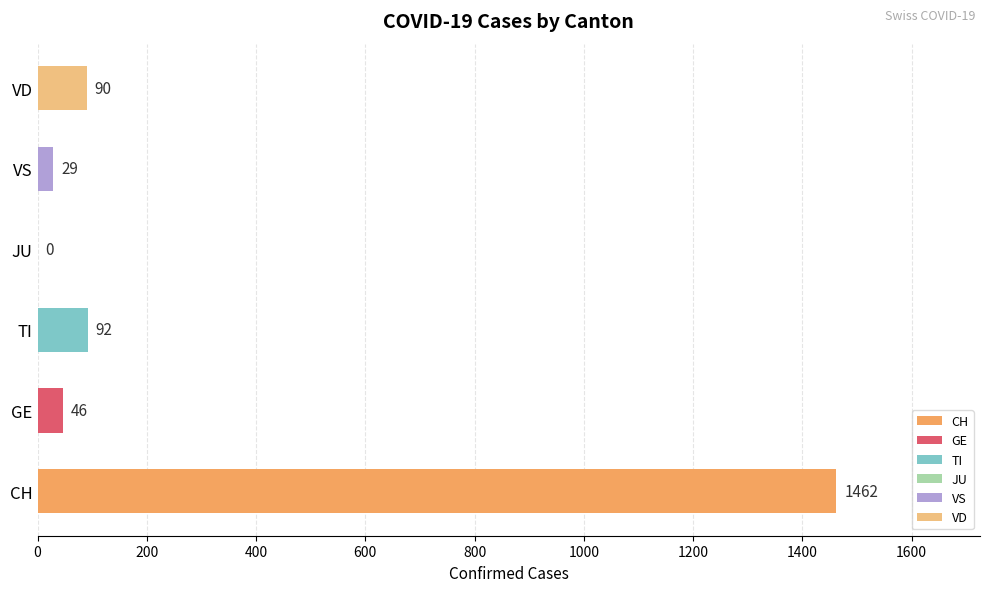

Reading top to bottom, what are all the values shown in this chart?

VD=90	VS=29	JU=0	TI=92	GE=46	CH=1462